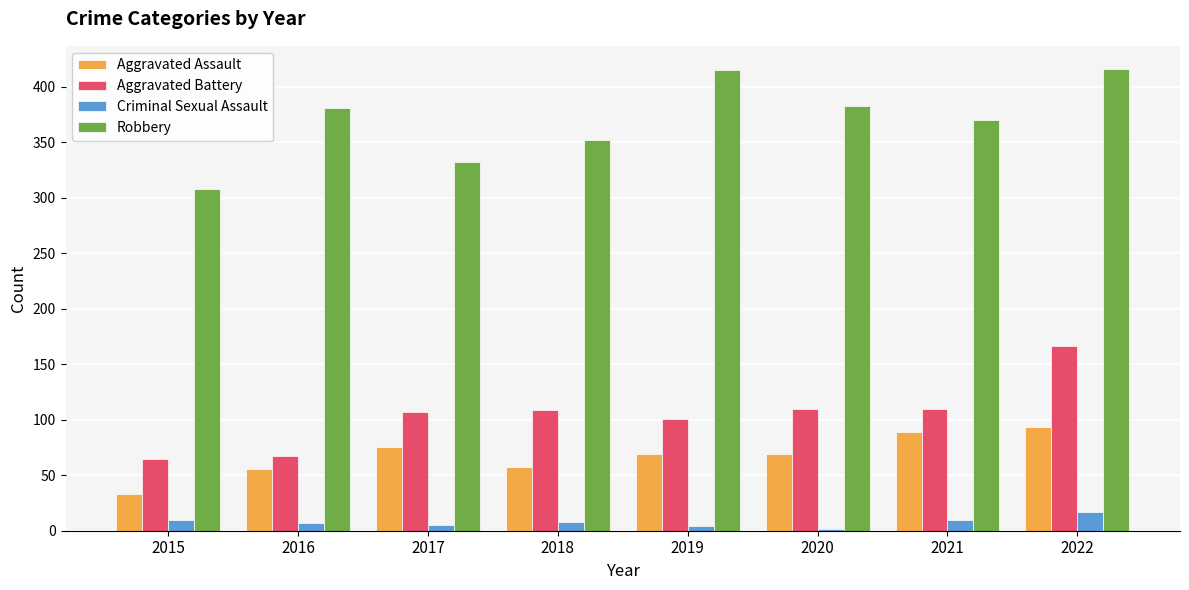

How many groups of bars are there?

8